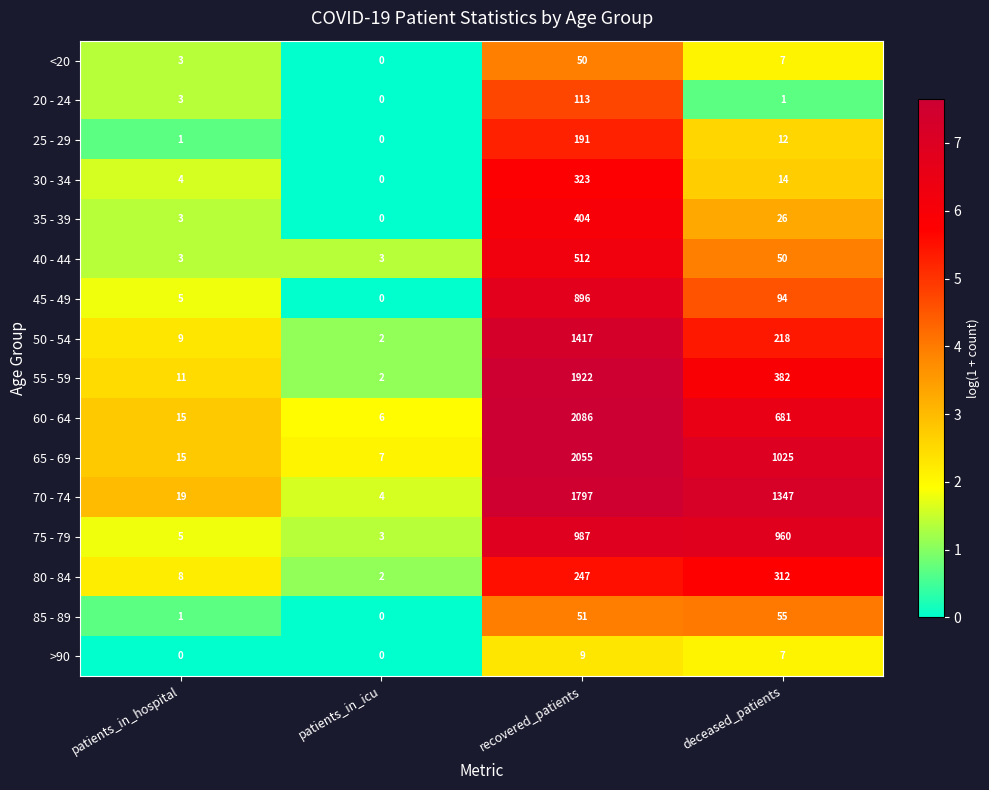

What is the sum of all 70 - 74 values?

3167